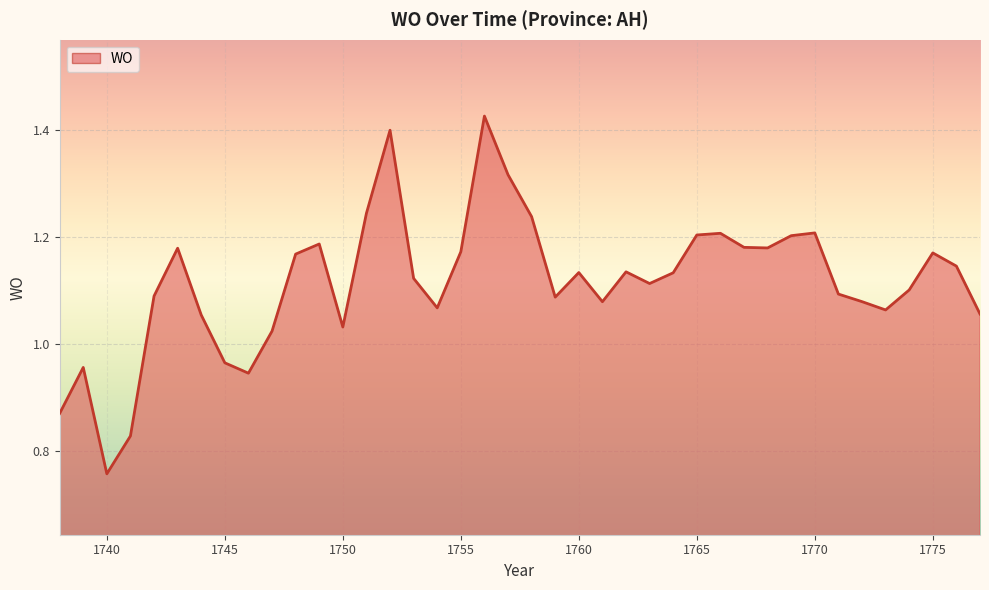

What is the difference between the maximum and minimum values?

0.7